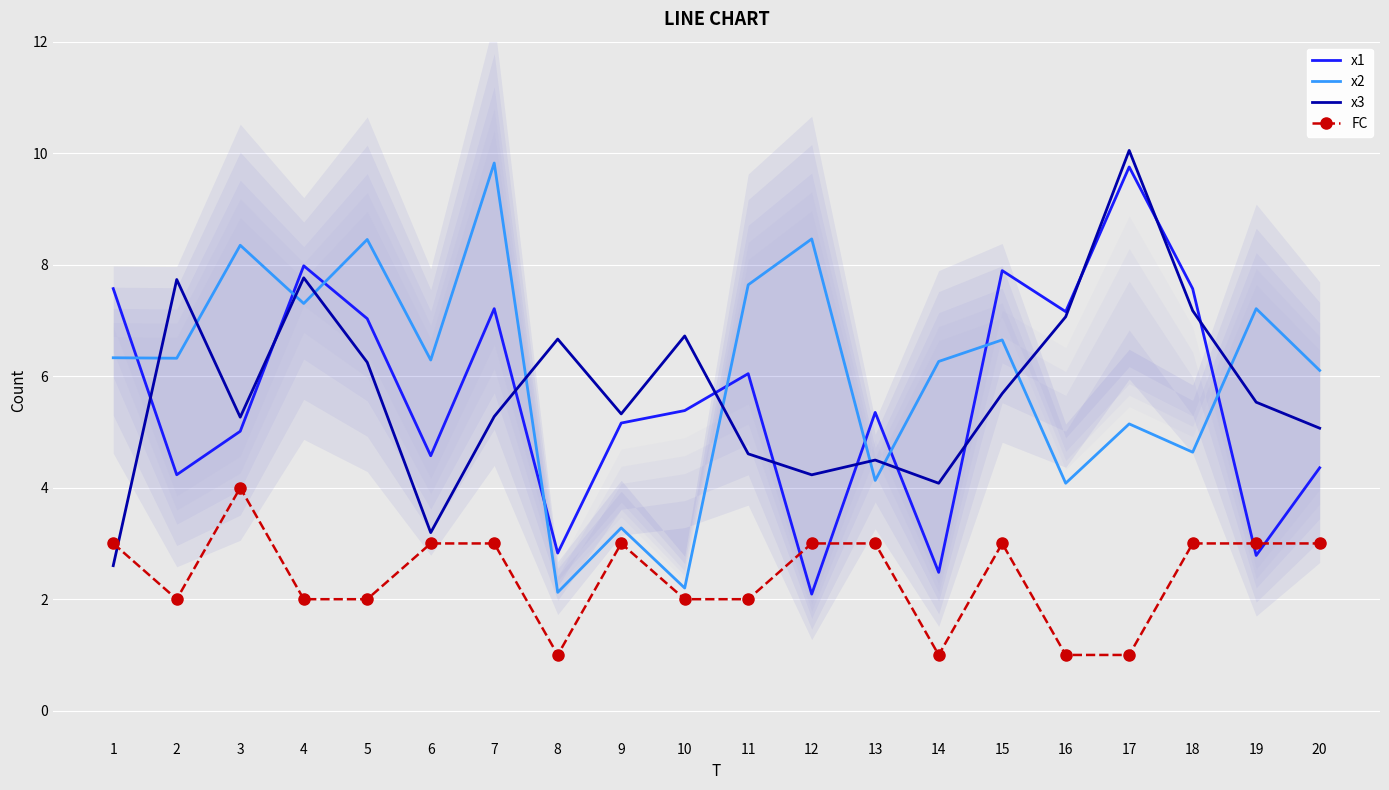

Which series has the widest spread of values?

x2